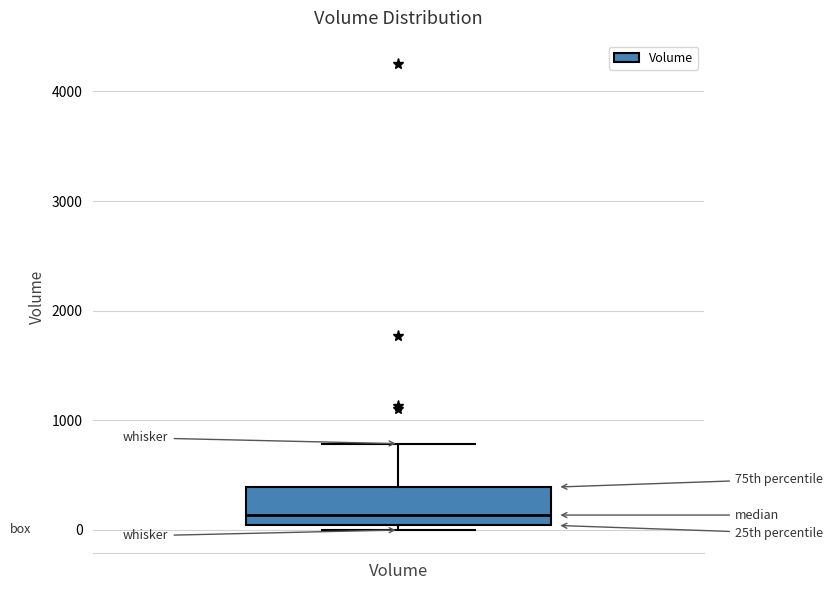

Transcribe this box plot: give where the median line is, the range the box spans, and where the two whiskers end, as read against the y-axis. The values are not printed on the chart, so give them approximately, as read against the axis.

median 100, box 0 to 400, whiskers 0 (just below the box's lower edge) to 800